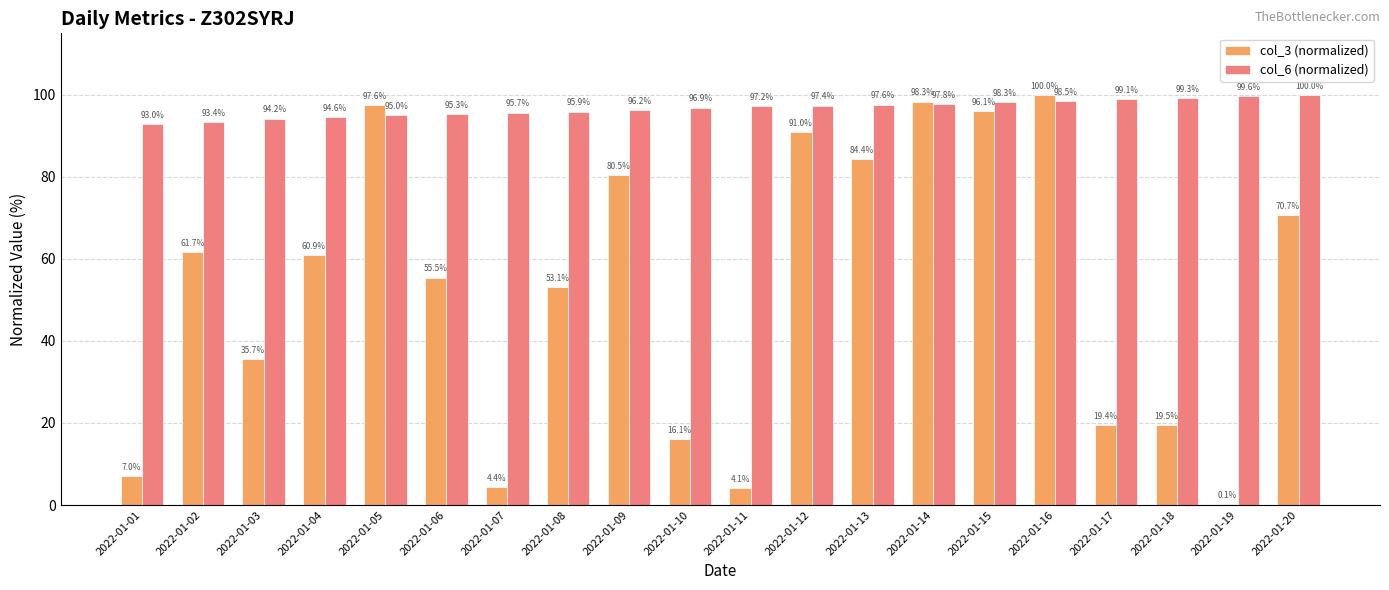

Is the value of col_6 (normalized) at 2022-01-16 greater than the value of col_3 (normalized) at 2022-01-15?

Yes